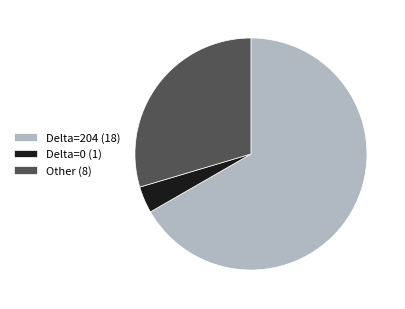

How many segments does this pie chart have?

3